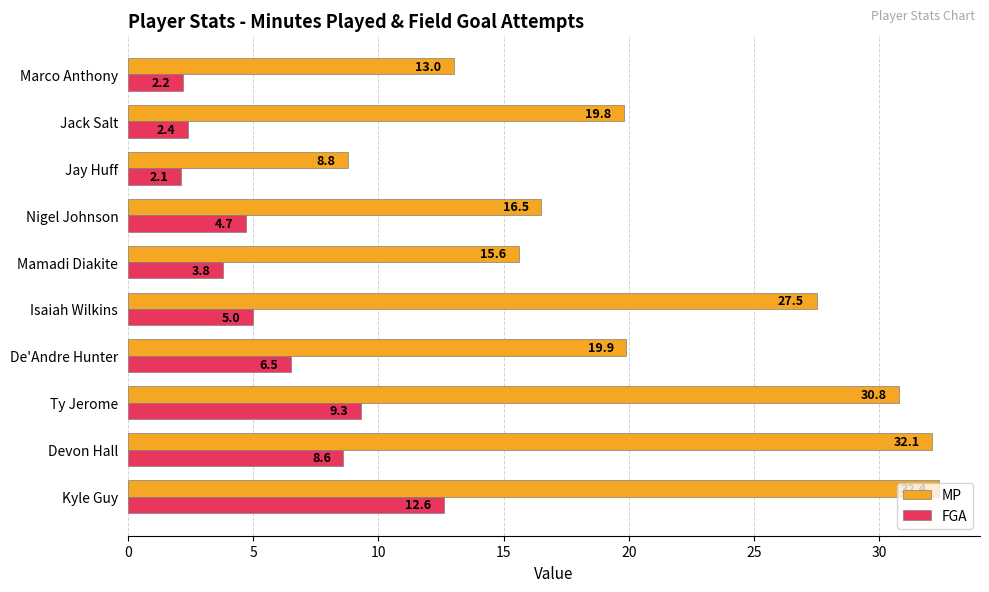

Where is MP nearest to the value 20?

De'Andre Hunter